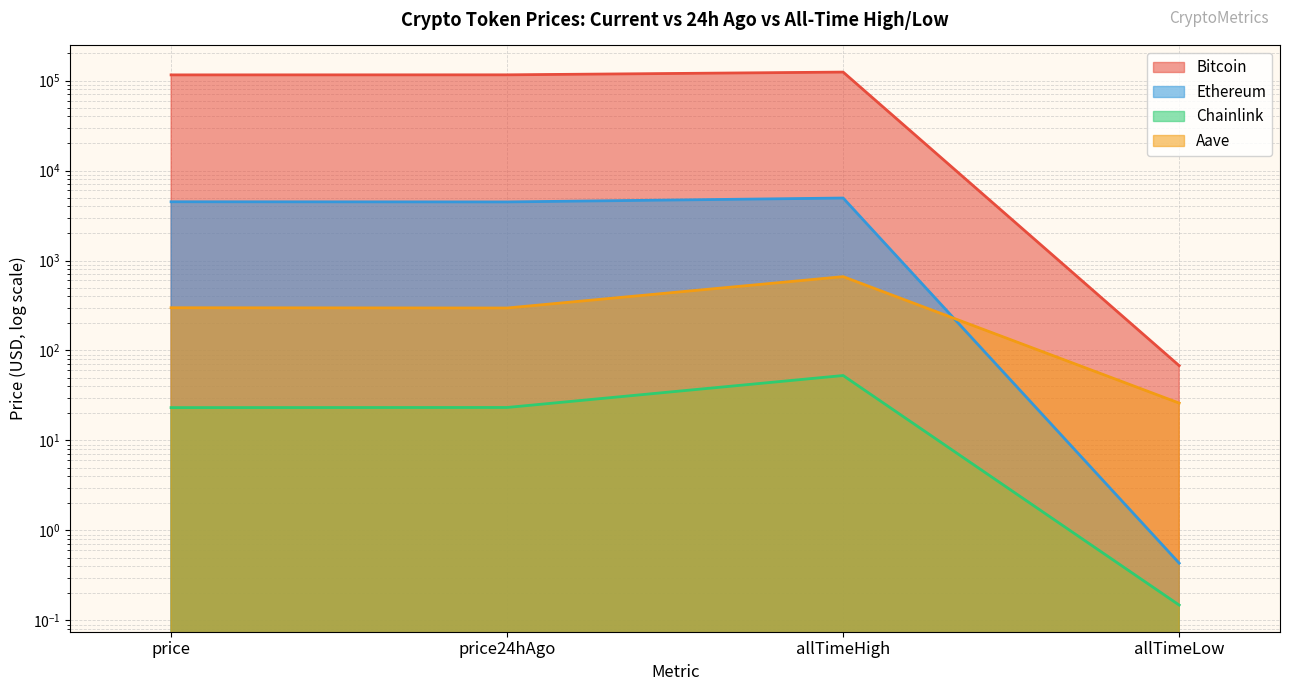

What is the difference between the highest and lowest values at allTimeHigh?

124075.3